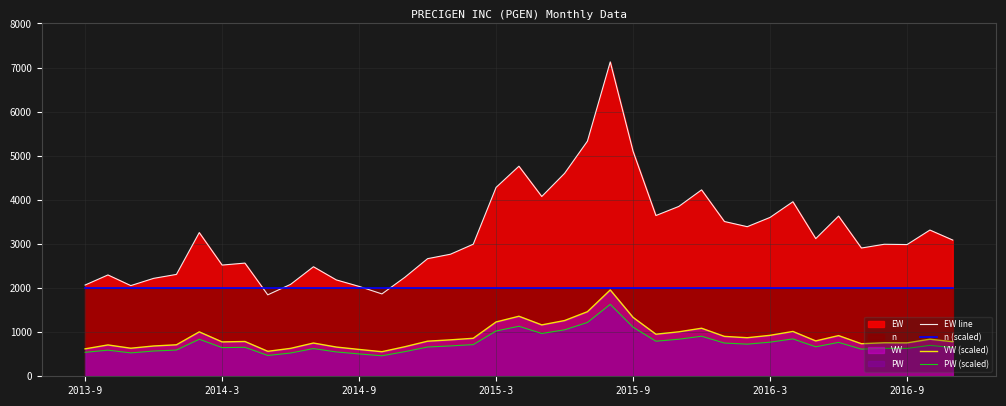

Which series has the widest spread of values?

EW line